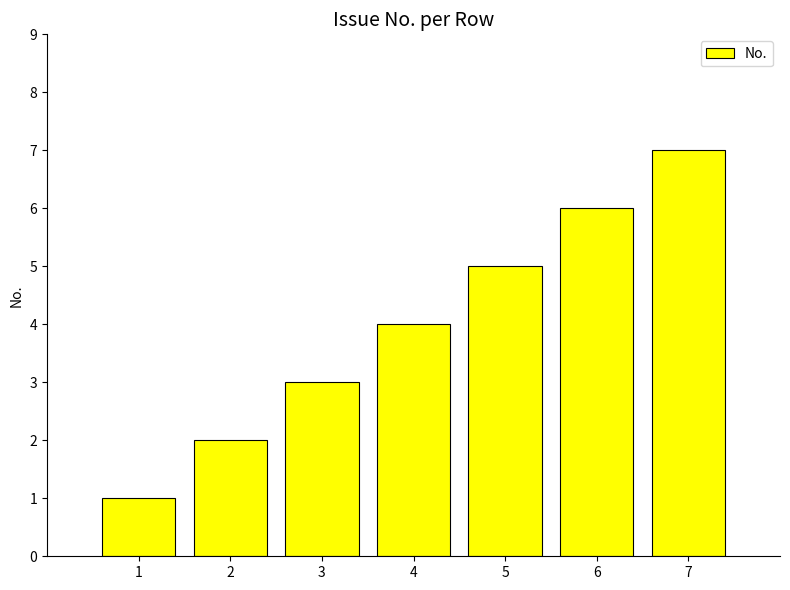

What is the sum of all values?

28